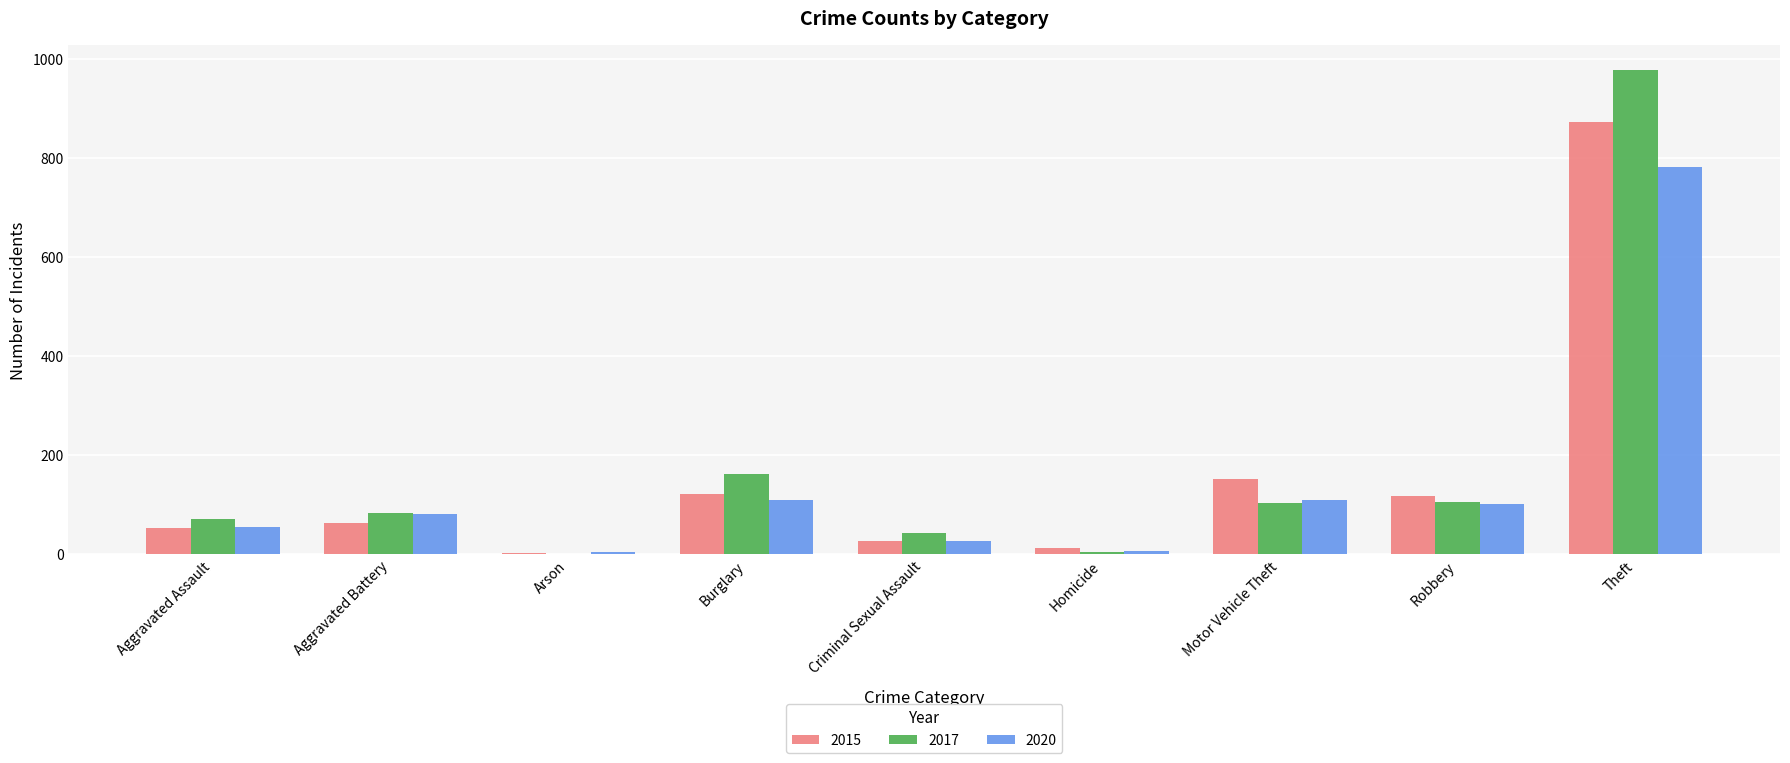

What is the sum of the 2020 values at Aggravated Assault and Criminal Sexual Assault?

83